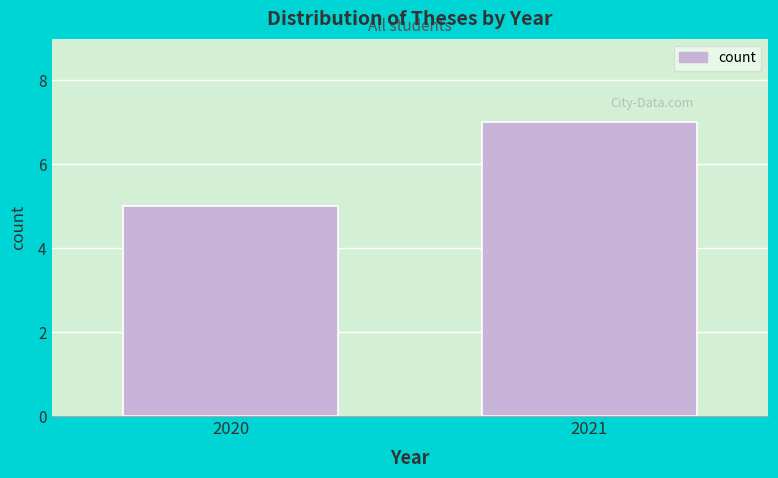

Reading left to right, extract all data points from this chart.

5	7